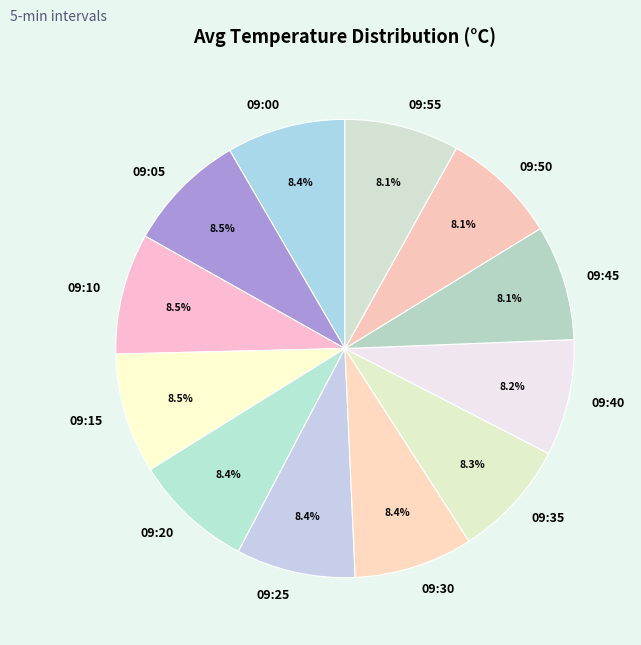

To the nearest percent, what portion does 09:25 represent?

8%